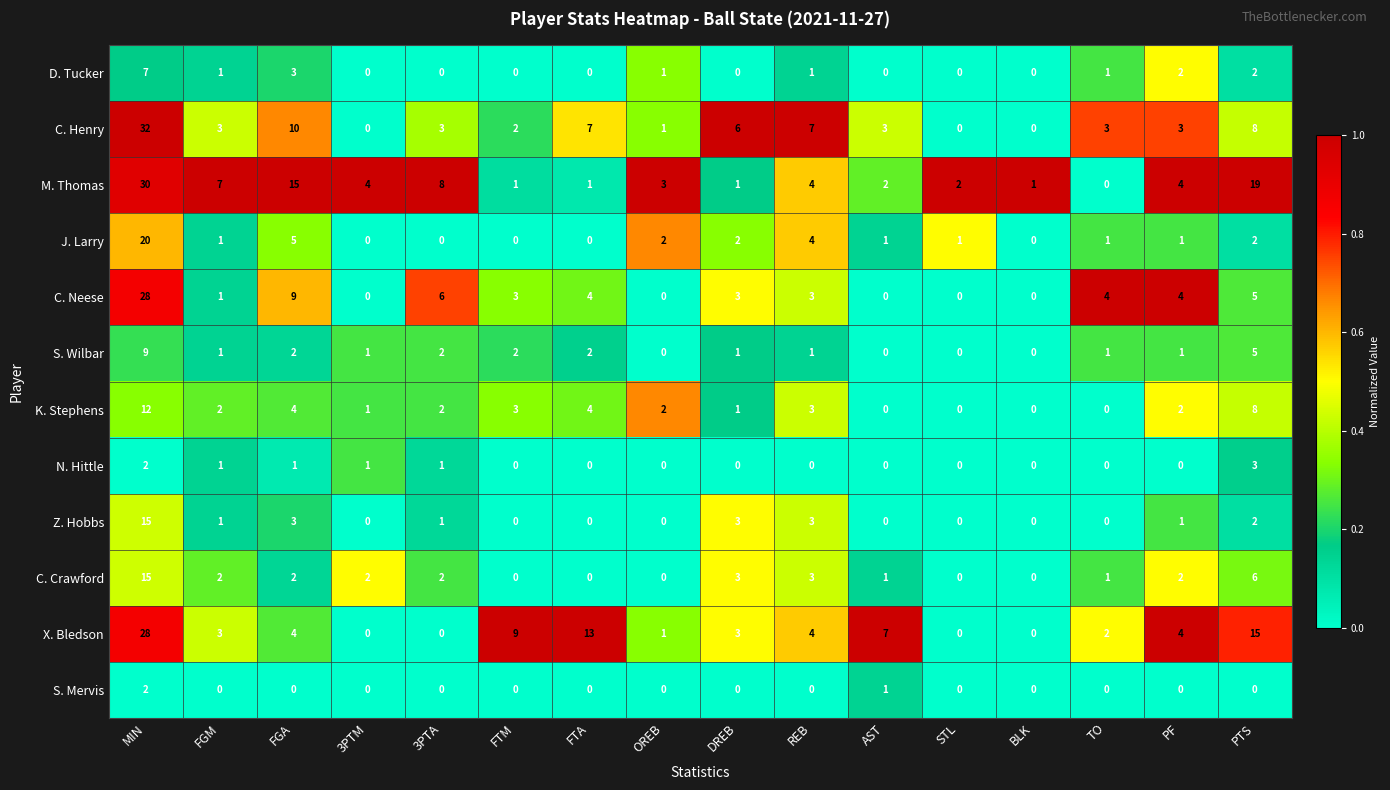

Is it true that S. Wilbar equals 5 at PTS?

True